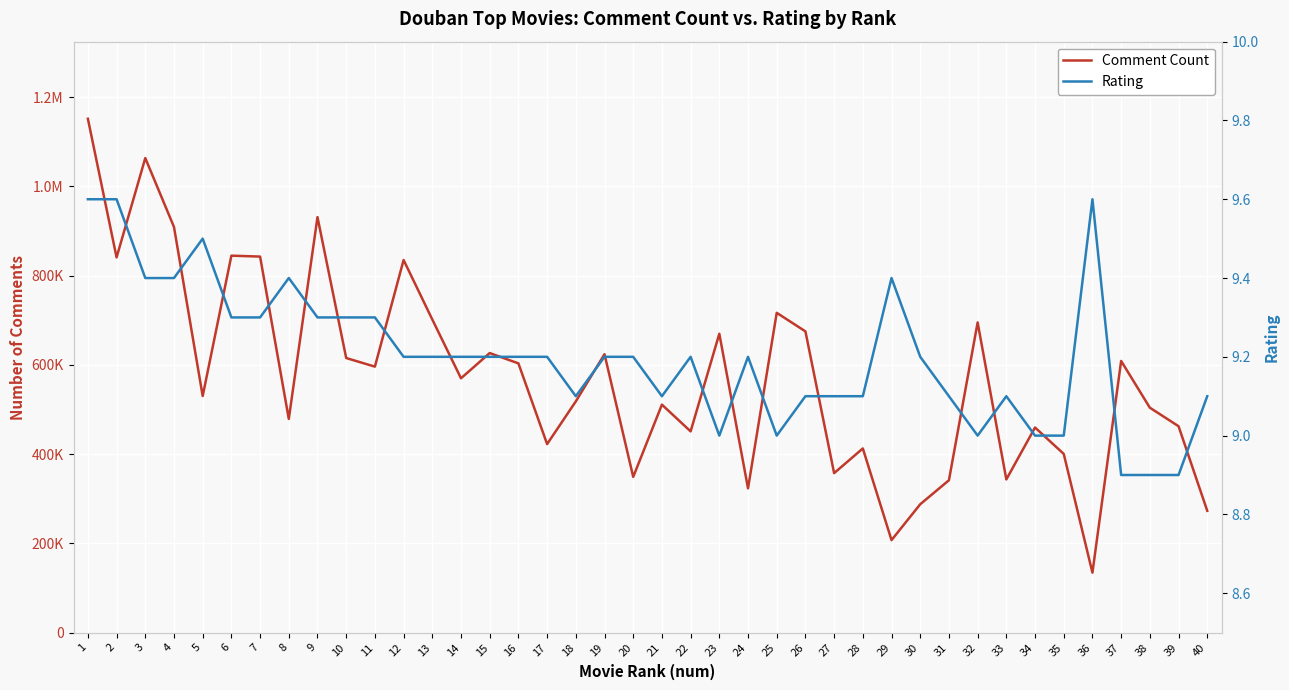

List the series in order of their peak value, highest first.

Comment Count, Rating